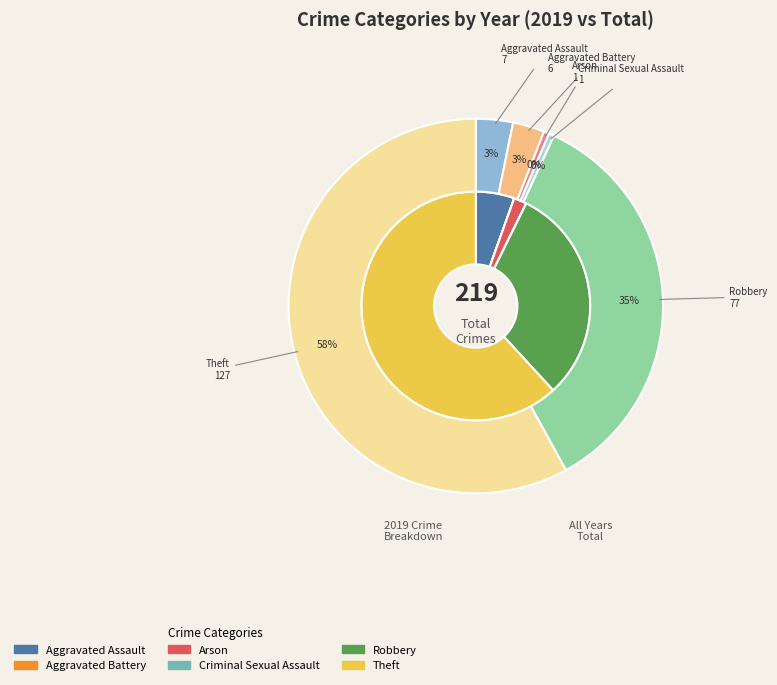

How many slices are in this pie chart?

6